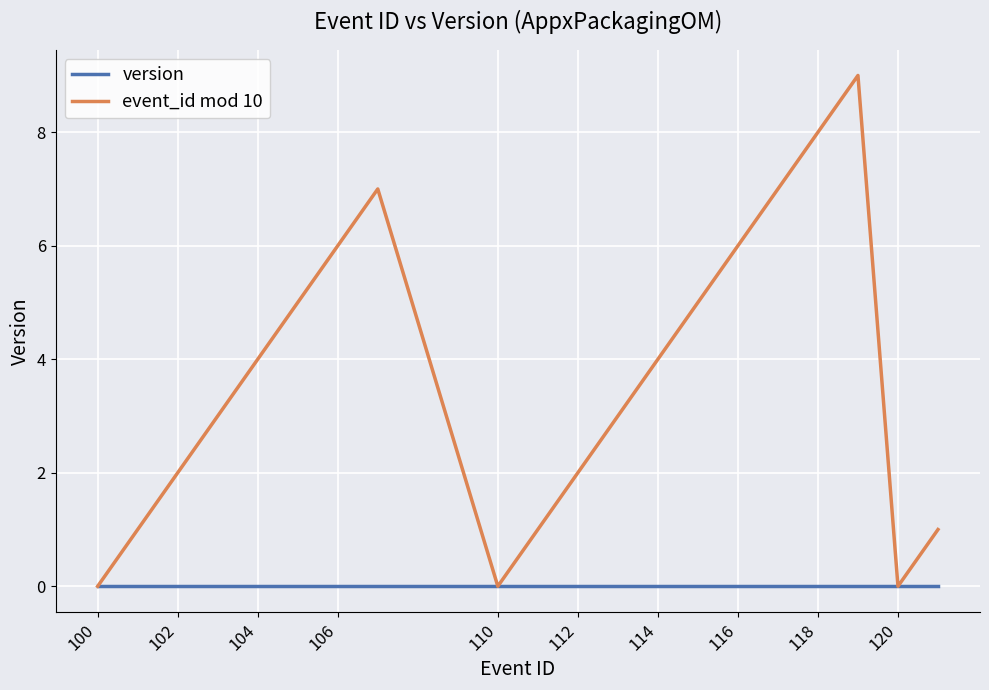

Which series has the largest range (max minus min)?

event_id mod 10